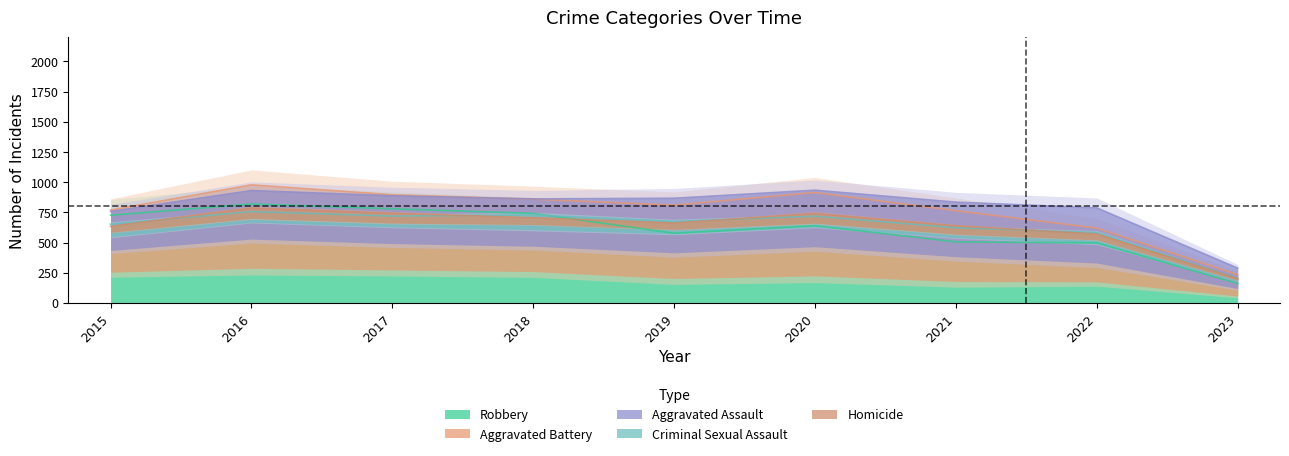

What is the difference between the highest and lowest values at 2022?

449